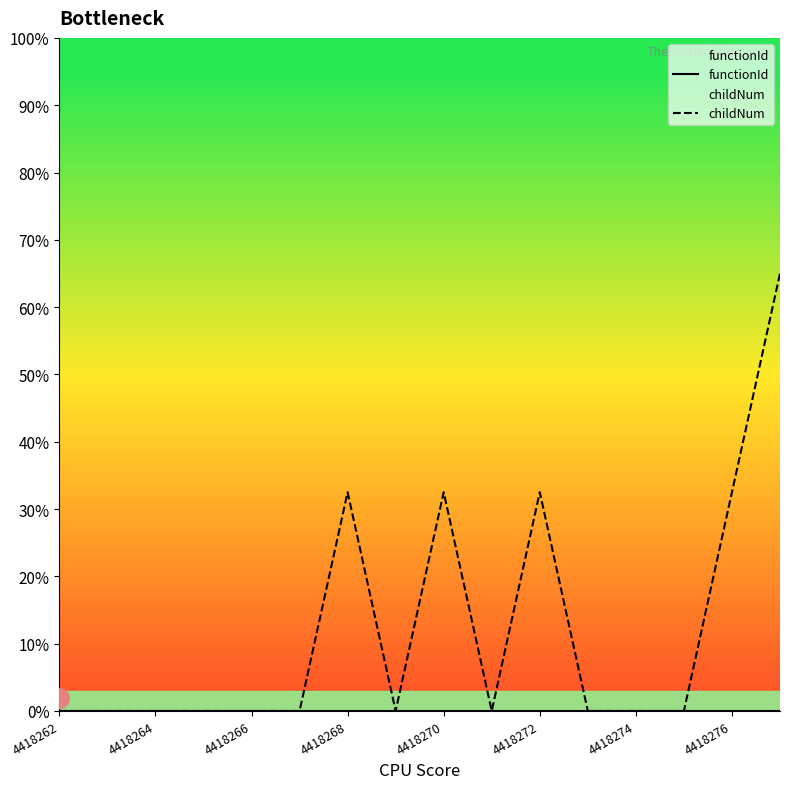

At which category is the sum across all series the highest?

15